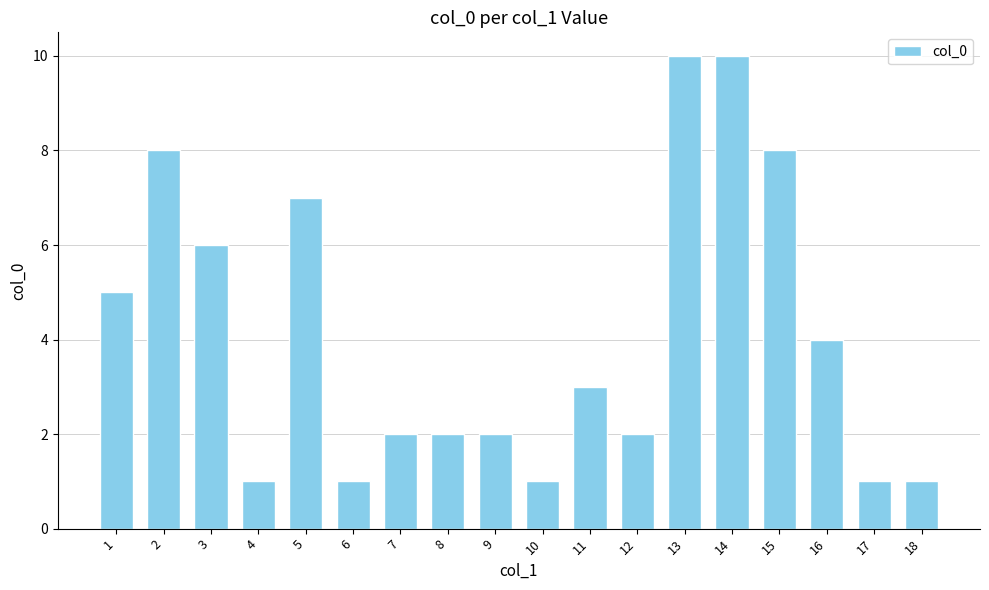

What value does the data have at 11?

3